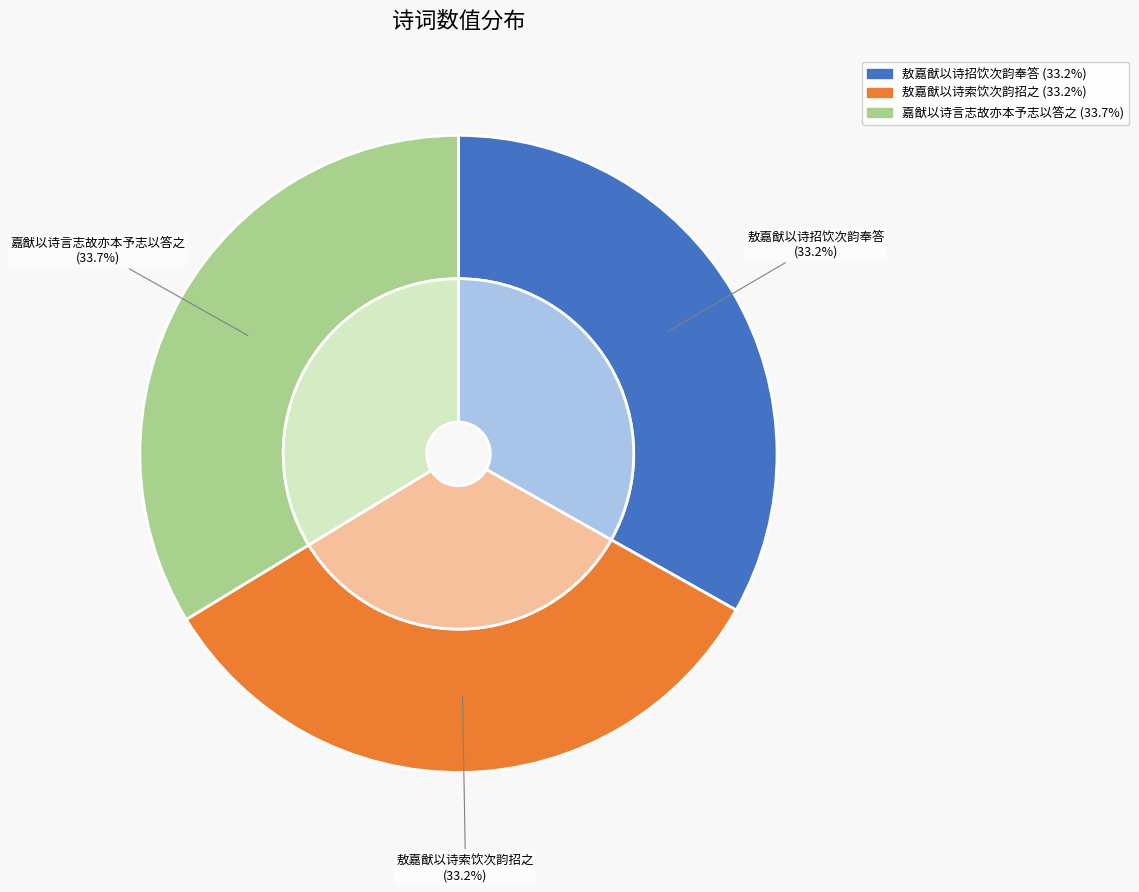

Is it true that 敖嘉猷以诗招饮次韵奉答 is 40% of the pie?

False